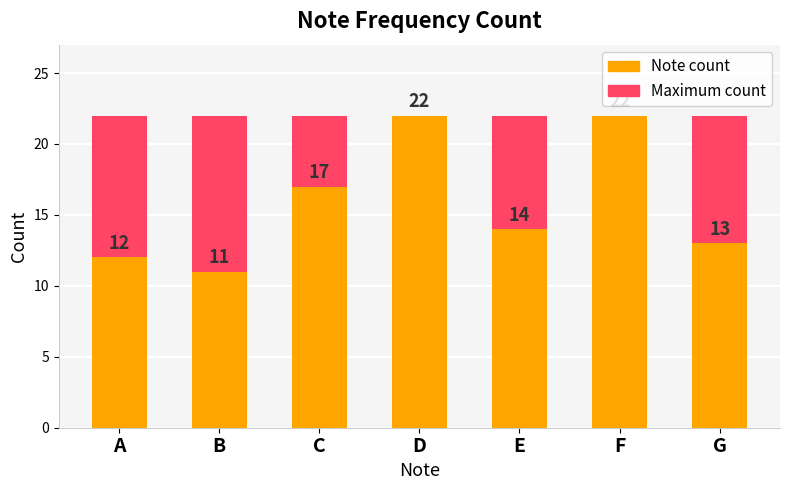

True or false: Note count has a value of 23 at E.

False